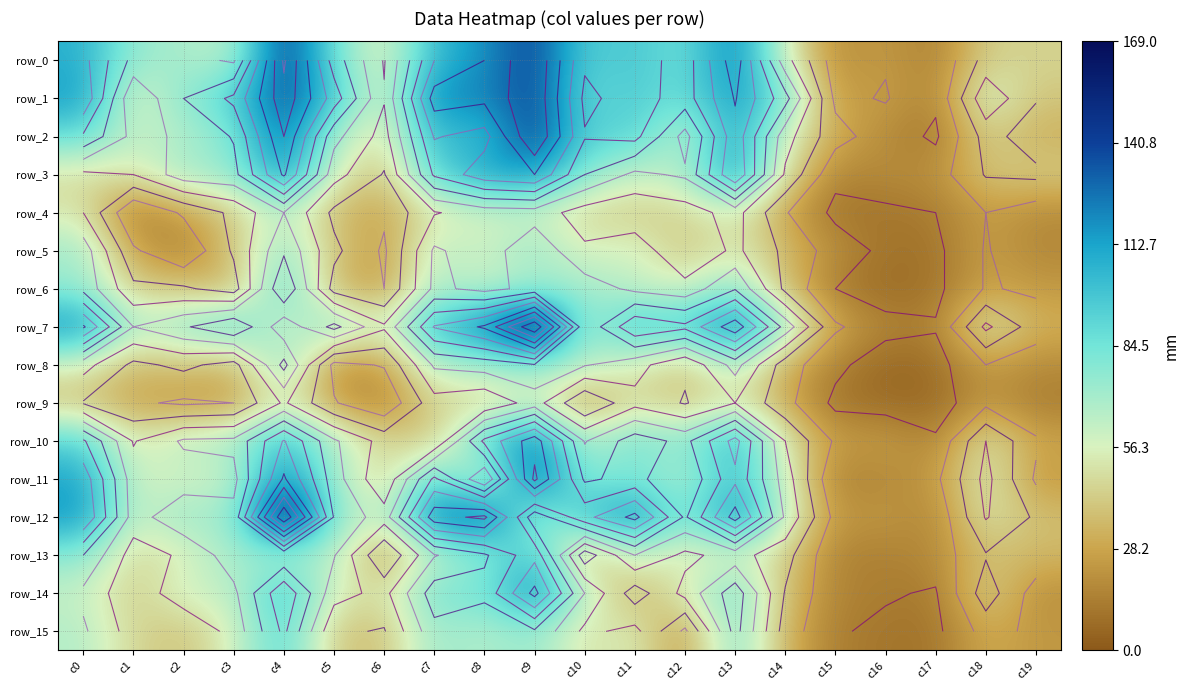

What is the difference between the maximum and minimum values in the row_8 series?

76